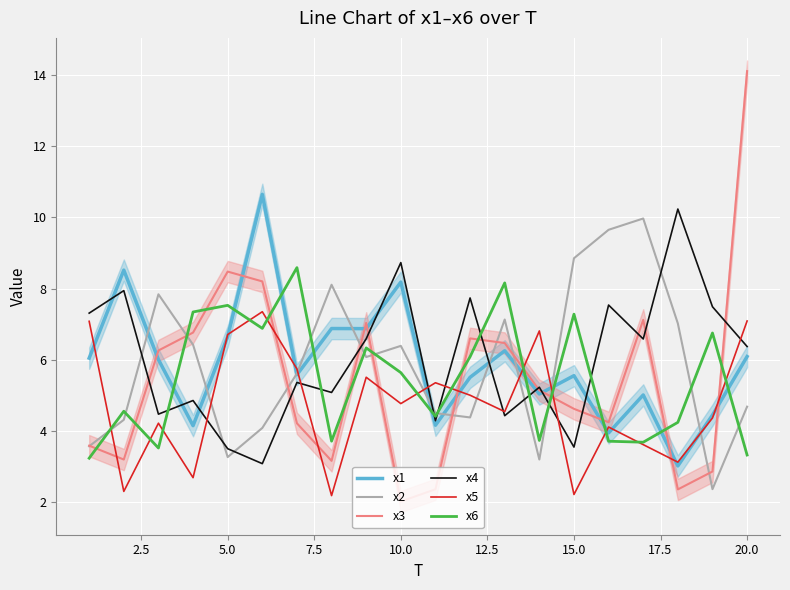

Which series has the widest spread of values?

x3